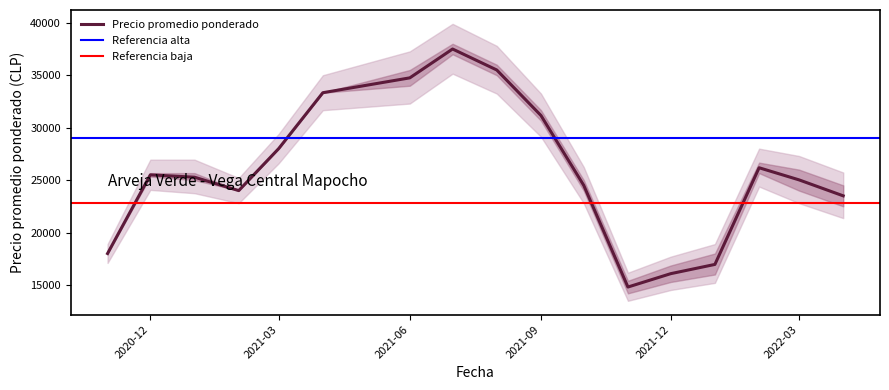

What is the sum of all Precio maximo values?

982000